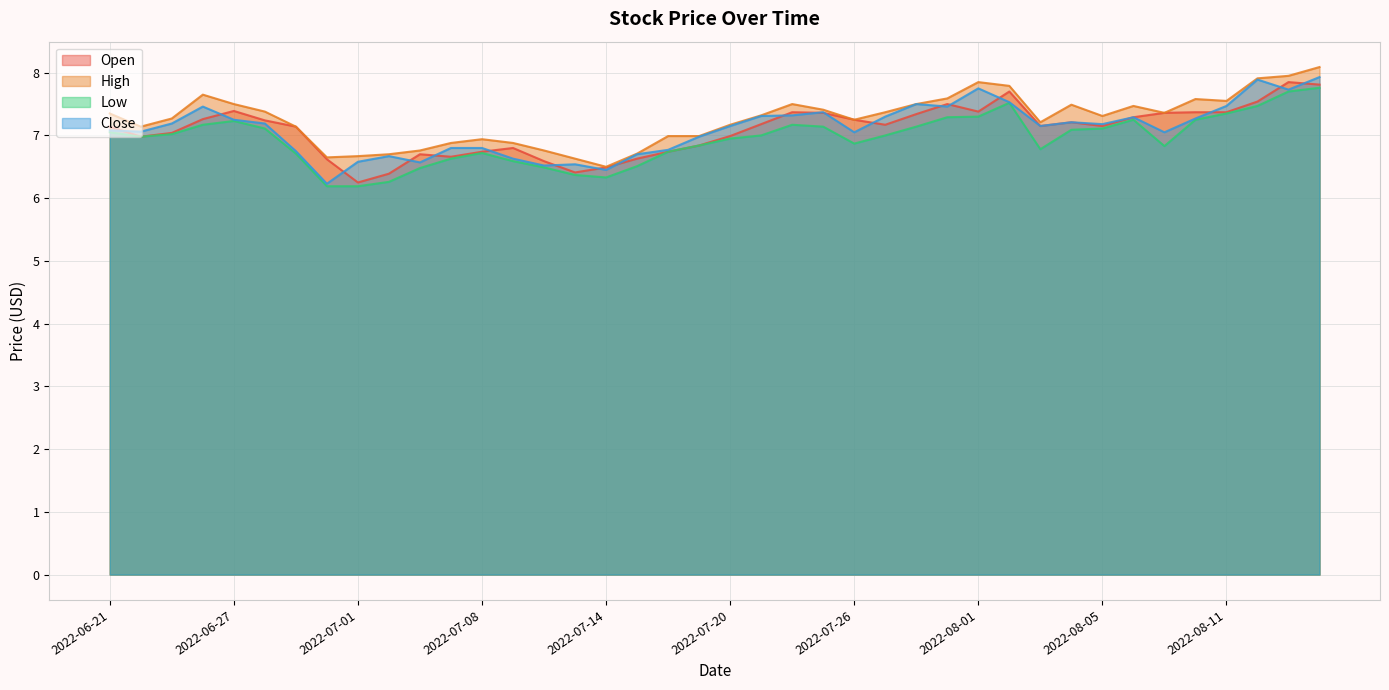

Is it true that High equals 6.8 at 2022-07-06?

True